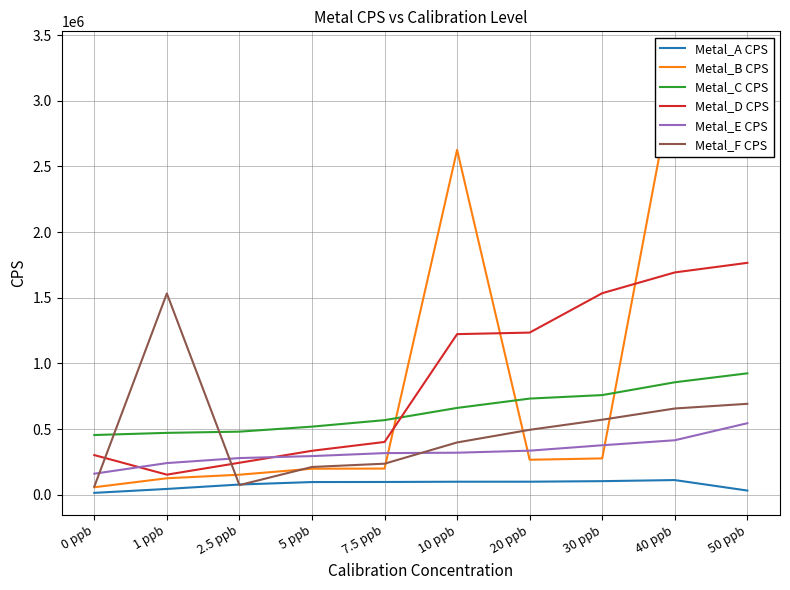

Where does the Metal_A CPS series first go above 98044?

7.5 ppb